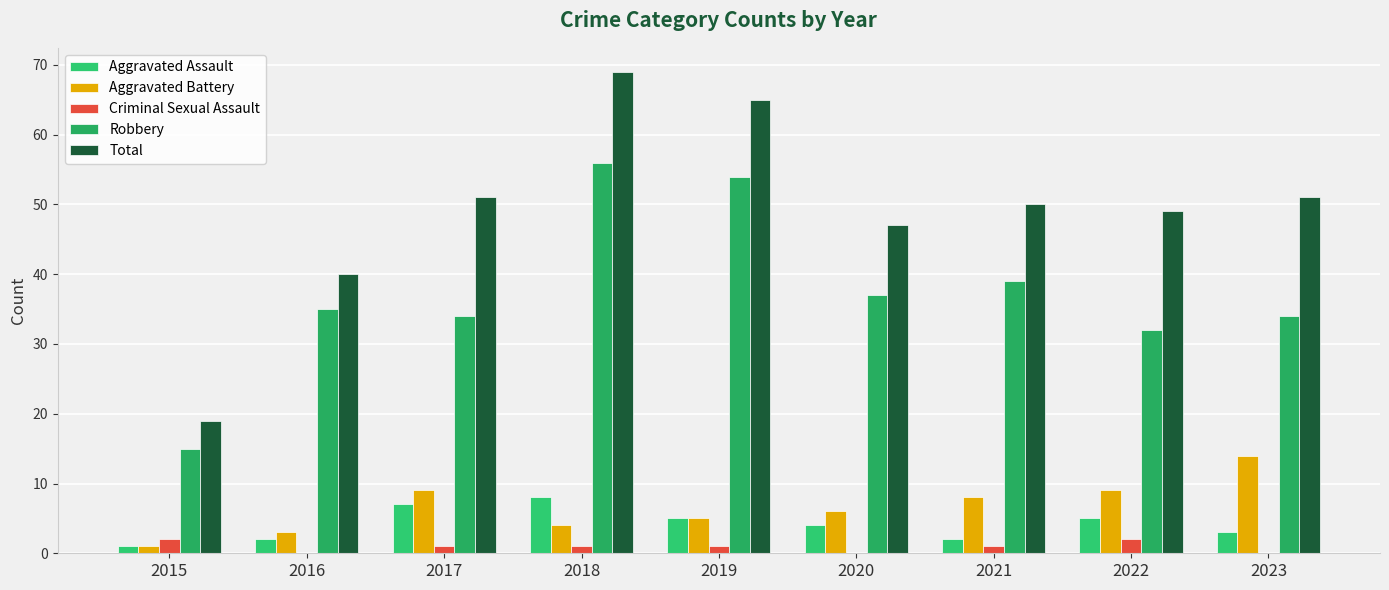

What is the greatest value displayed?

69